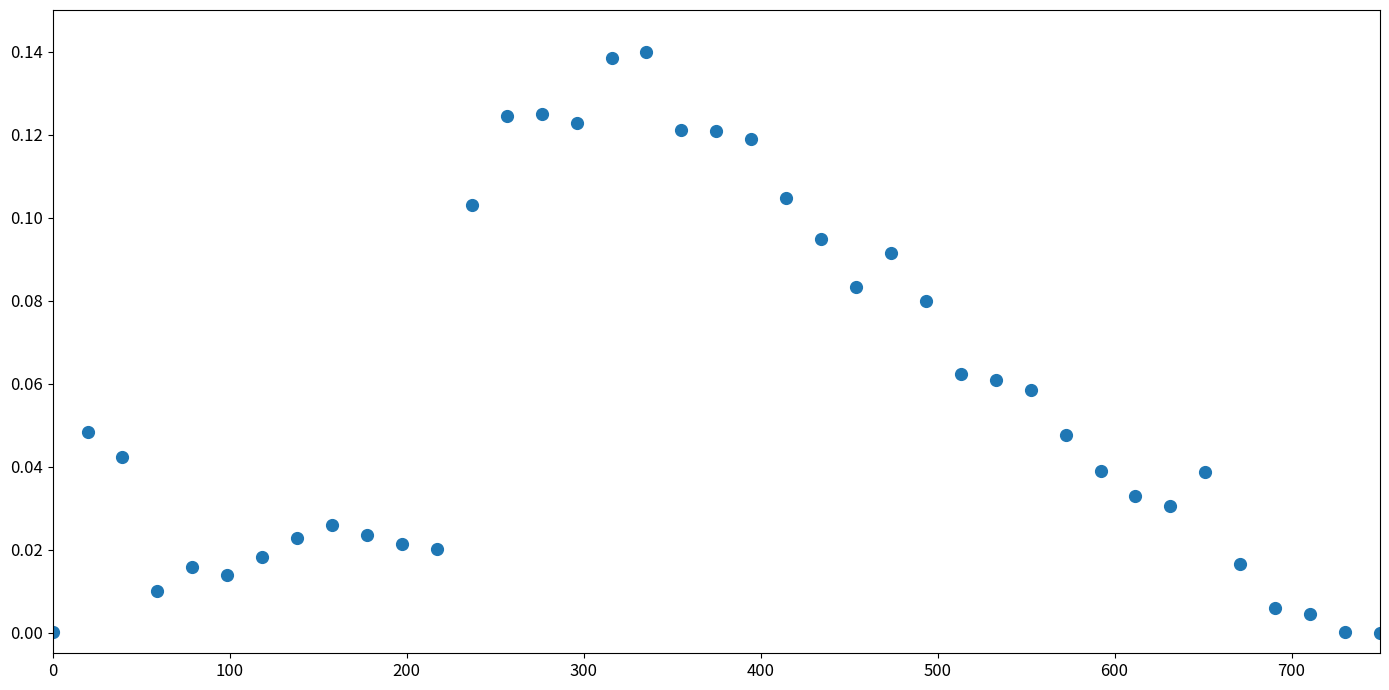

What is the range of X values (max minus min)?

750.0